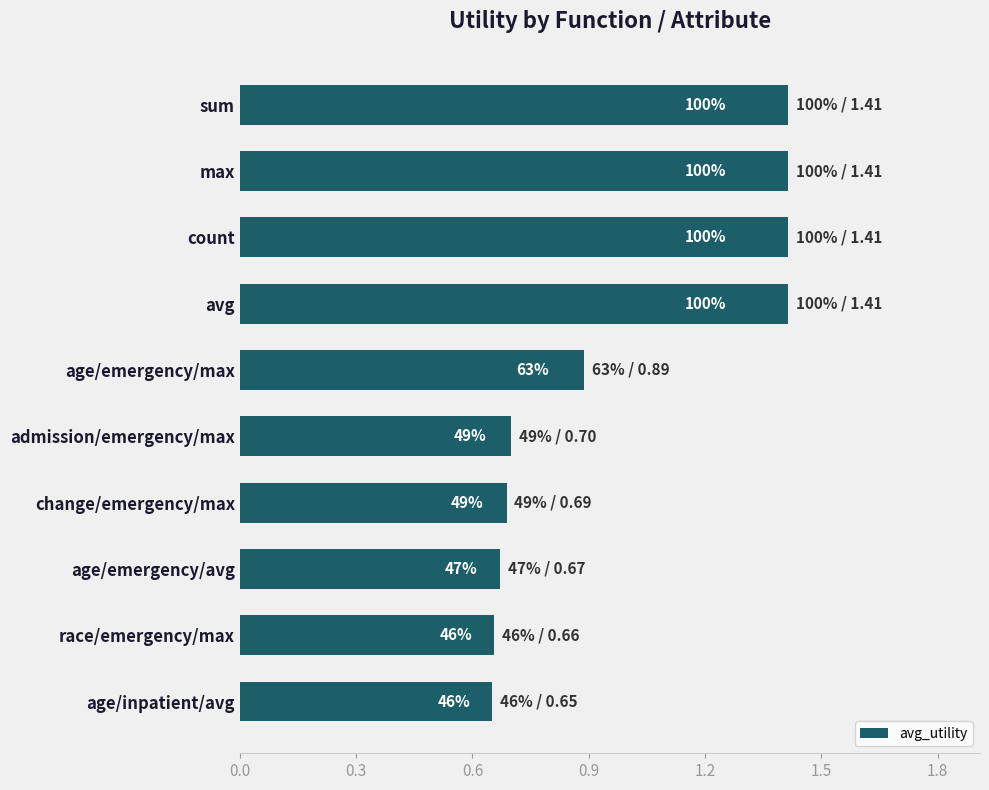

Does the chart contain any negative values?

No